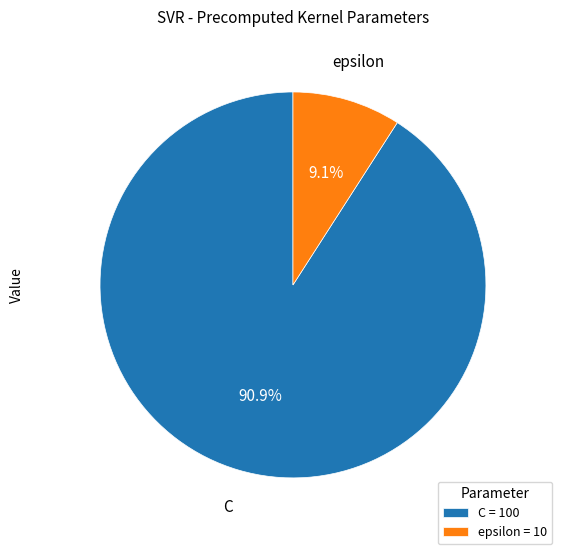

To the nearest percent, what is the combined percentage of epsilon and C?

100%